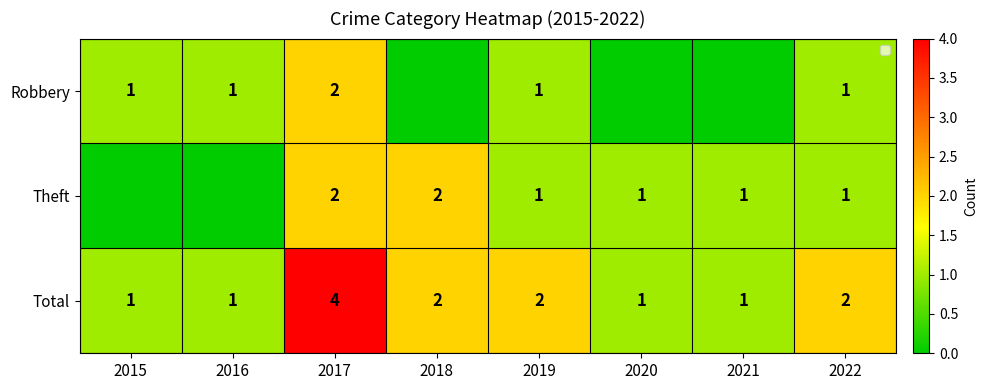

What is the spread (max minus min) of values at 2018?

2